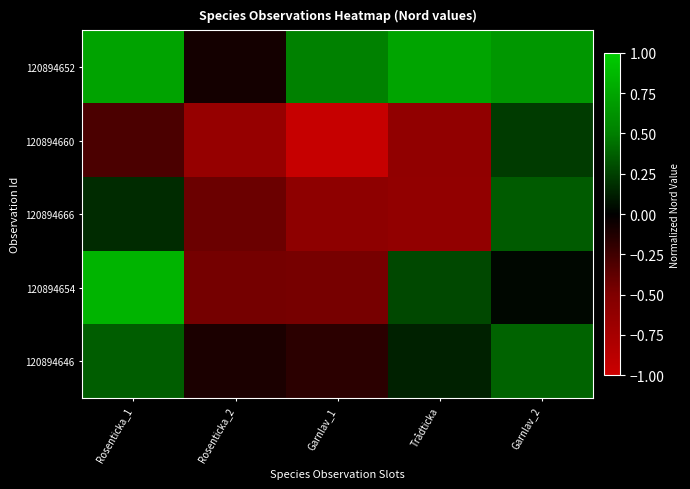

Reading left to right, extract all data points from this chart.

120894652: Rosenticka_1=0.7	Rosenticka_2=-0.1	Garnlav_1=0.5	Trådticka=0.7	Garnlav_2=0.7
120894660: Rosenticka_1=-0.3	Rosenticka_2=-0.6	Garnlav_1=-1.0	Trådticka=-0.6	Garnlav_2=0.2
120894666: Rosenticka_1=0.2	Rosenticka_2=-0.4	Garnlav_1=-0.6	Trådticka=-0.6	Garnlav_2=0.4
120894654: Rosenticka_1=0.8	Rosenticka_2=-0.5	Garnlav_1=-0.5	Trådticka=0.3	Garnlav_2=0.0
120894646: Rosenticka_1=0.4	Rosenticka_2=-0.1	Garnlav_1=-0.2	Trådticka=0.1	Garnlav_2=0.4